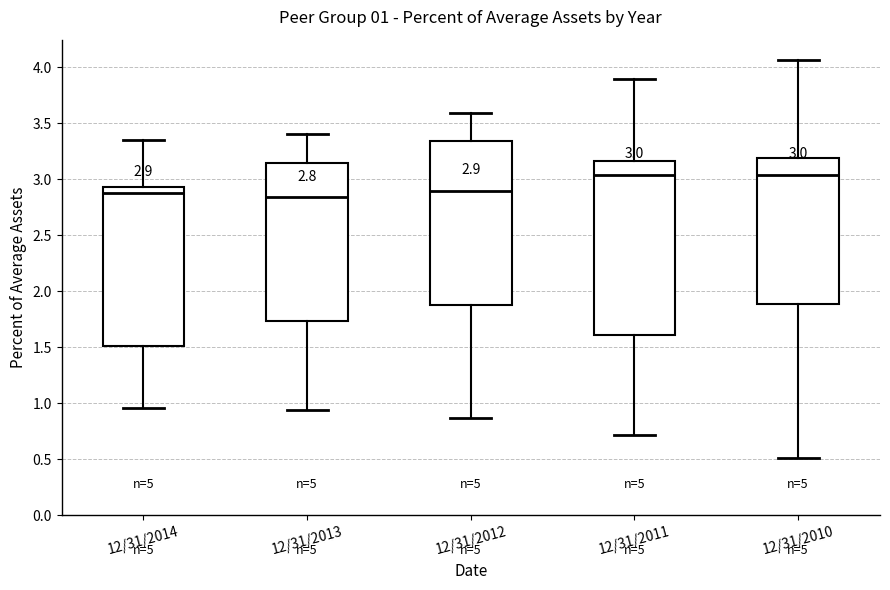

Comparing the boxes themselves (not the whiskers), which one is the tallest?

12/31/2011